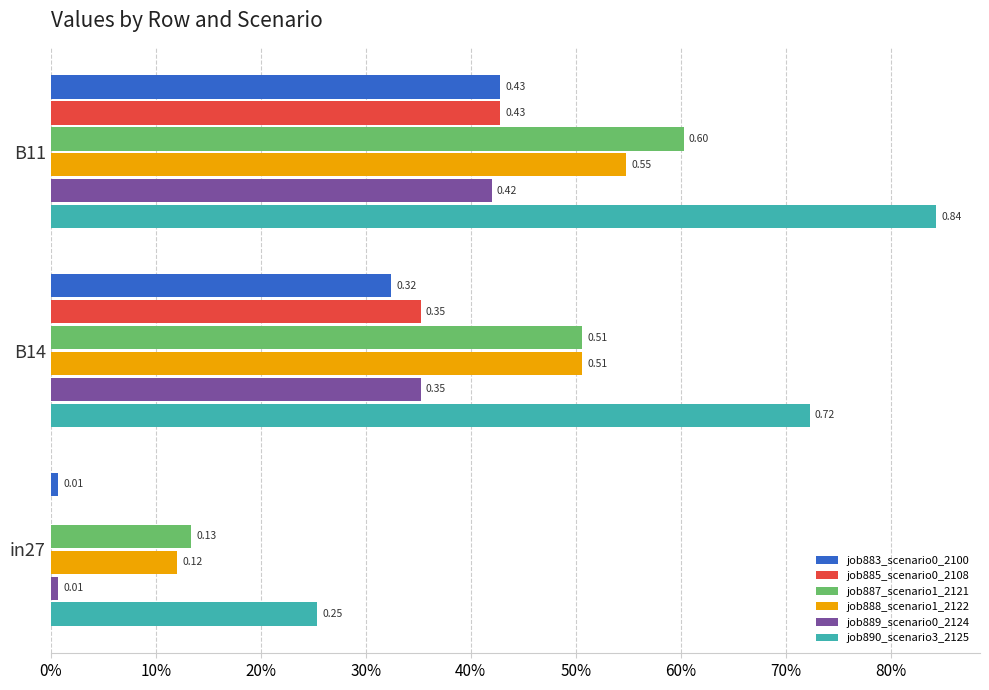

What is the maximum value for job885_scenario0_2108?

0.4